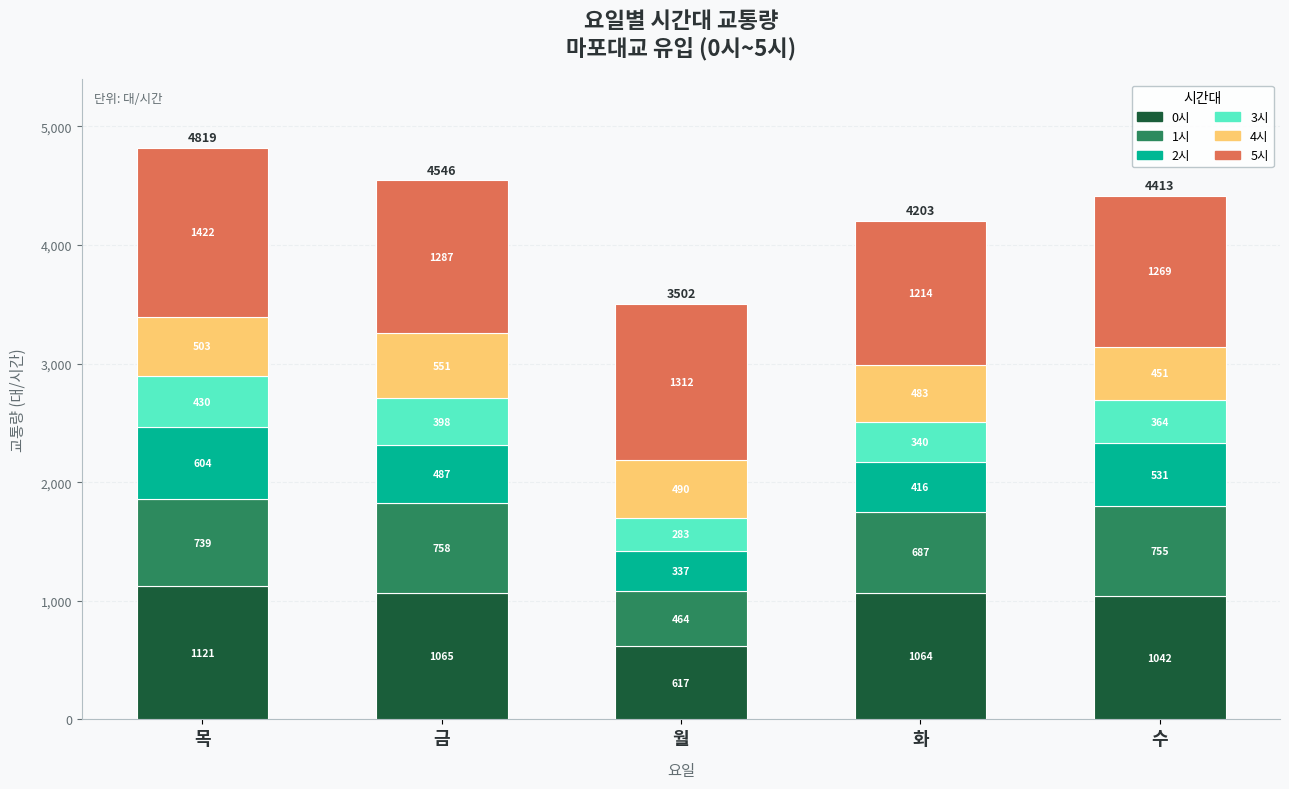

Rank the categories by 0시 value from highest to lowest.

목, 금, 화, 수, 월